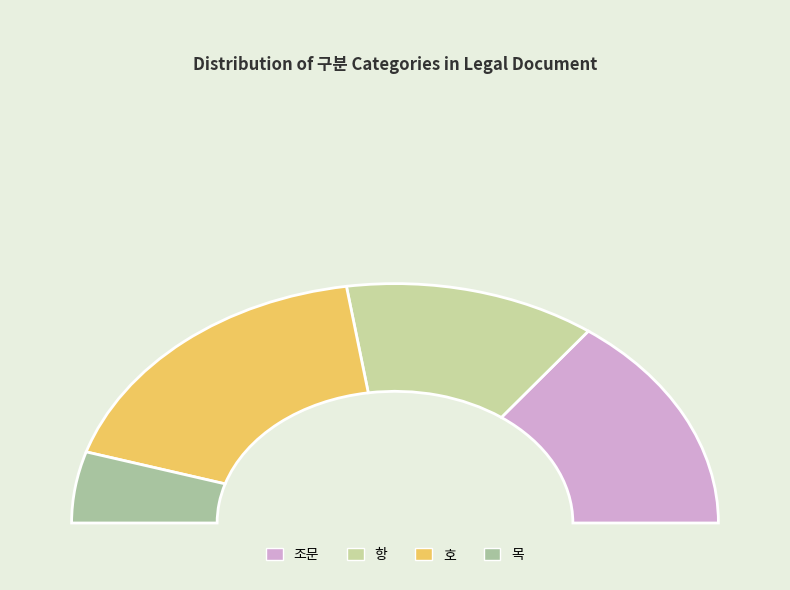

True or false: 목 accounts for 10% of the total.

True